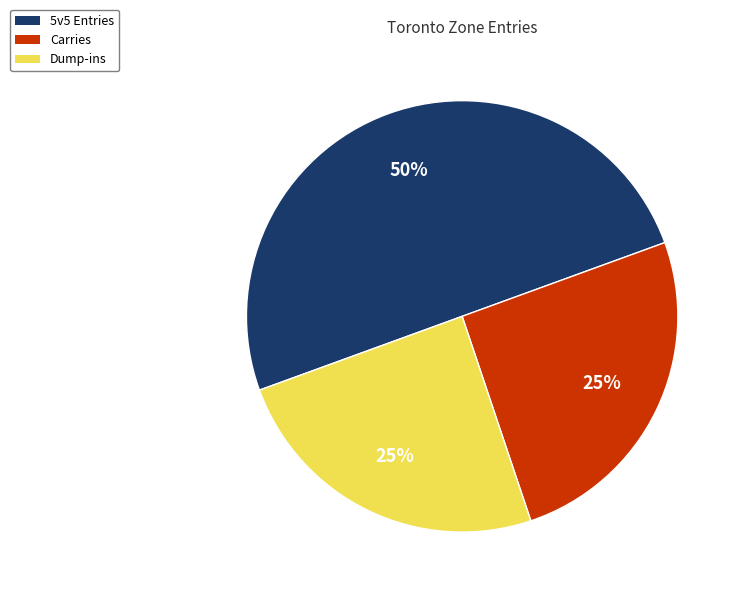

To the nearest percent, what is the average slice percentage?

33%